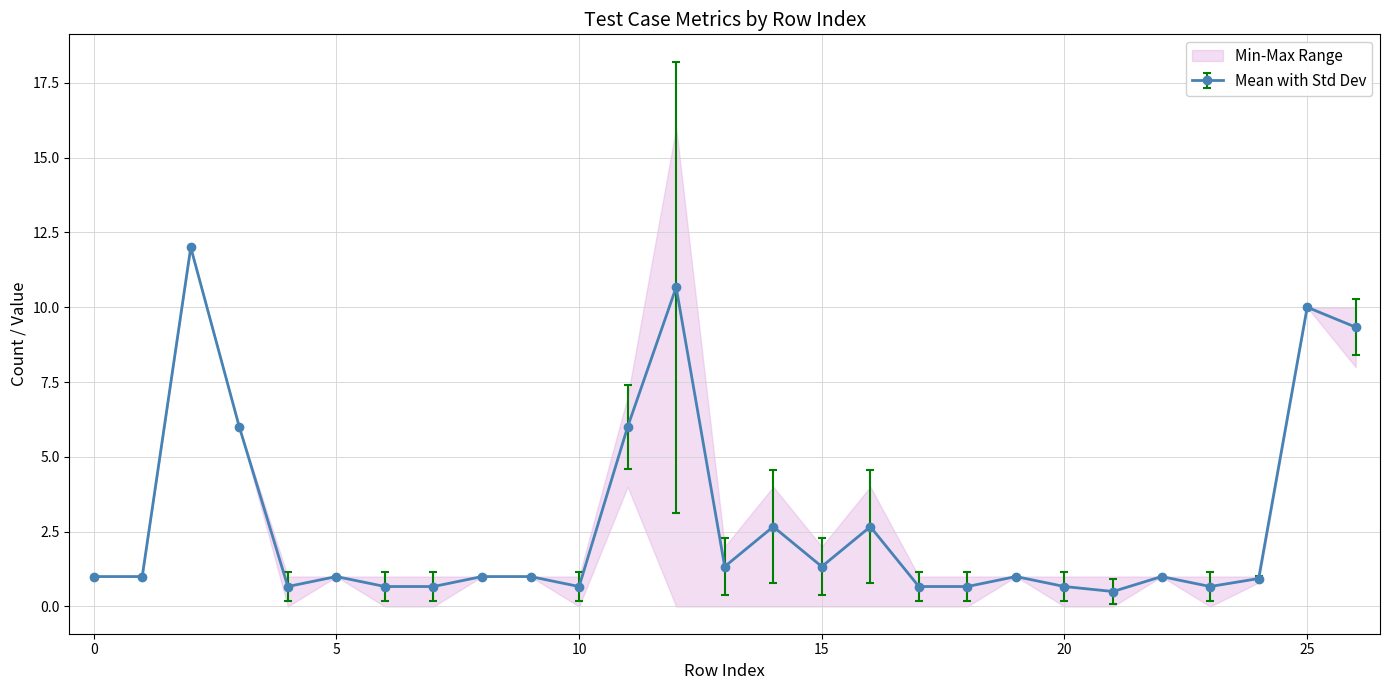

What is the sum of the Total Run.1 values at 23 and 5?

1.2